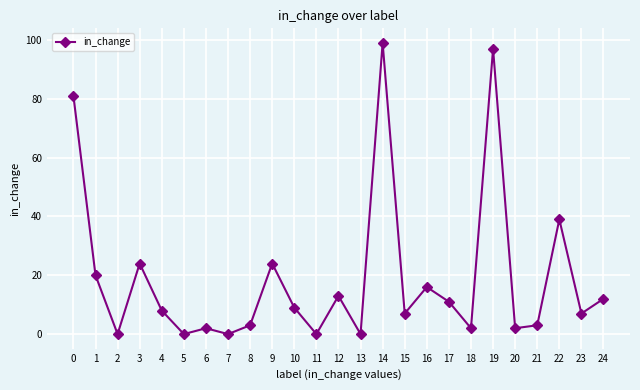

How many interior local peaks (higher than both neighbors) does the data have?

8